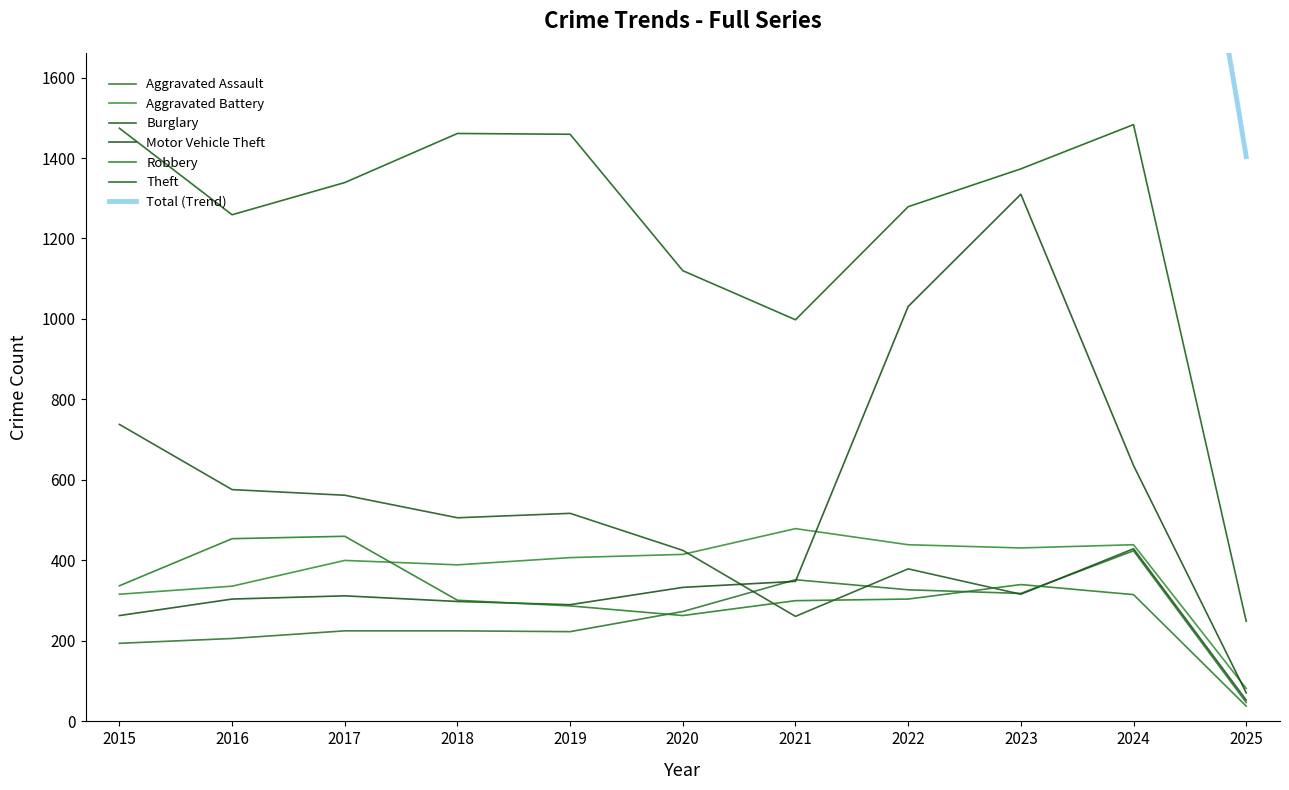

Which series has the largest total across all categories?

Theft